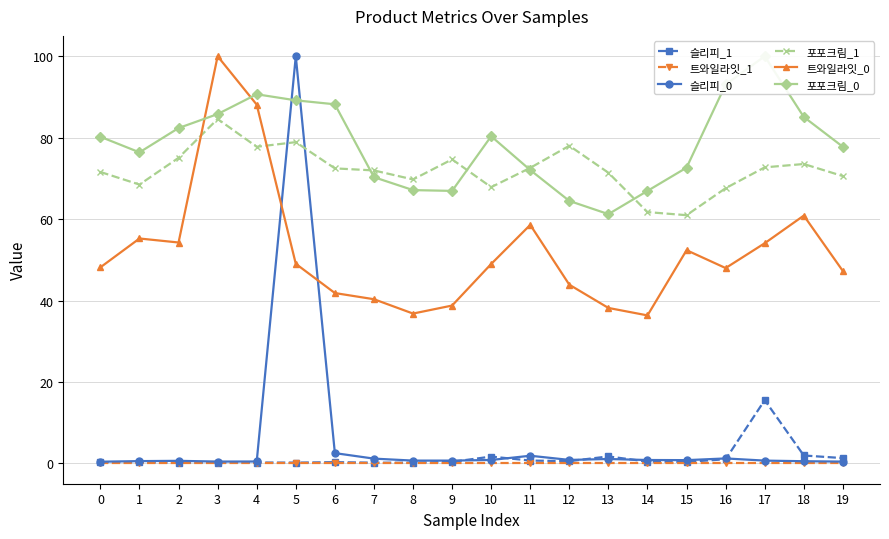

True or false: 포포크림_1 has more than 0 interior local peaks.

True